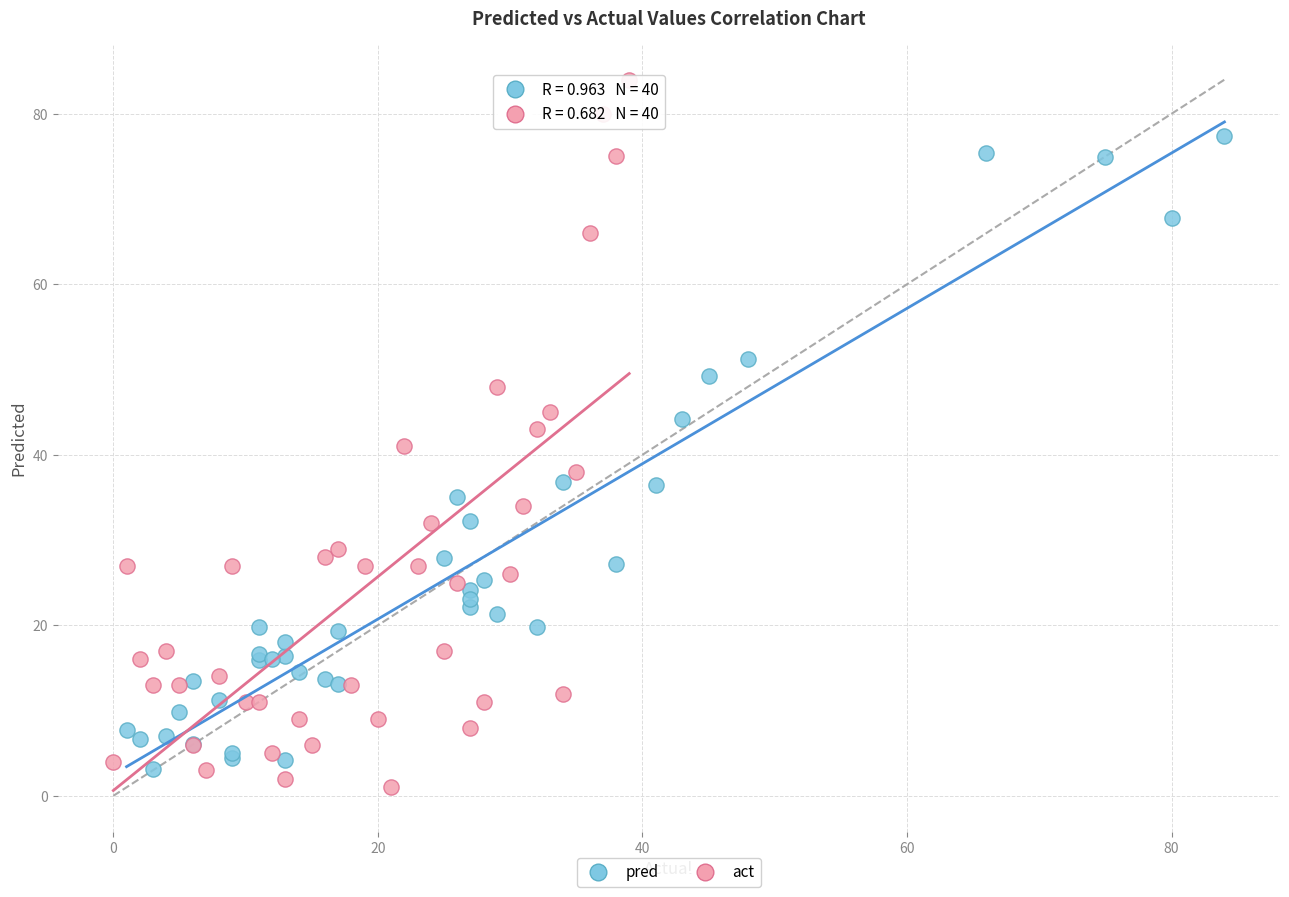

Which series reaches the maximum Y coordinate?

act